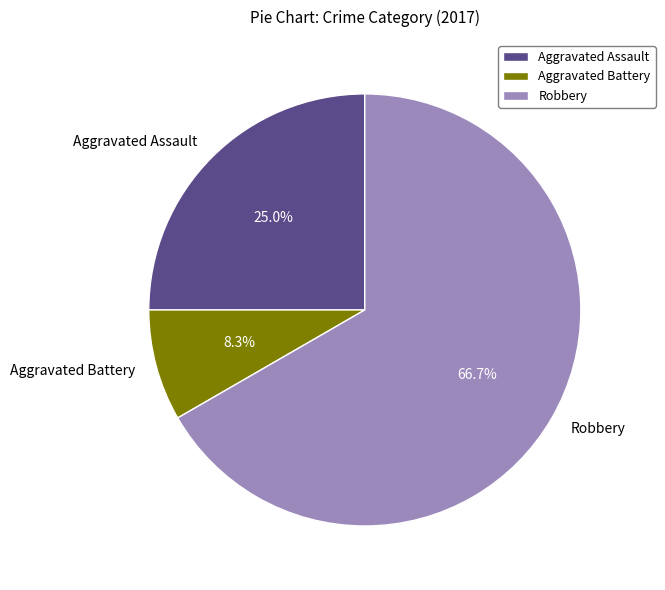

Which has a higher value, Robbery or Aggravated Battery?

Robbery